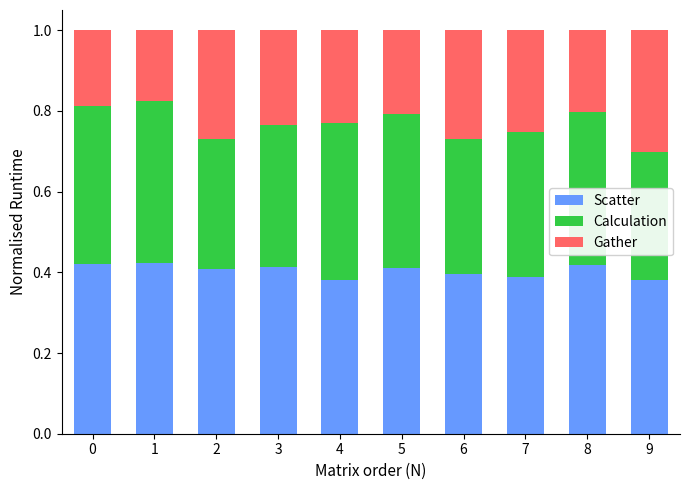

The Scatter series shows 0.3 at 5. True or false?

False